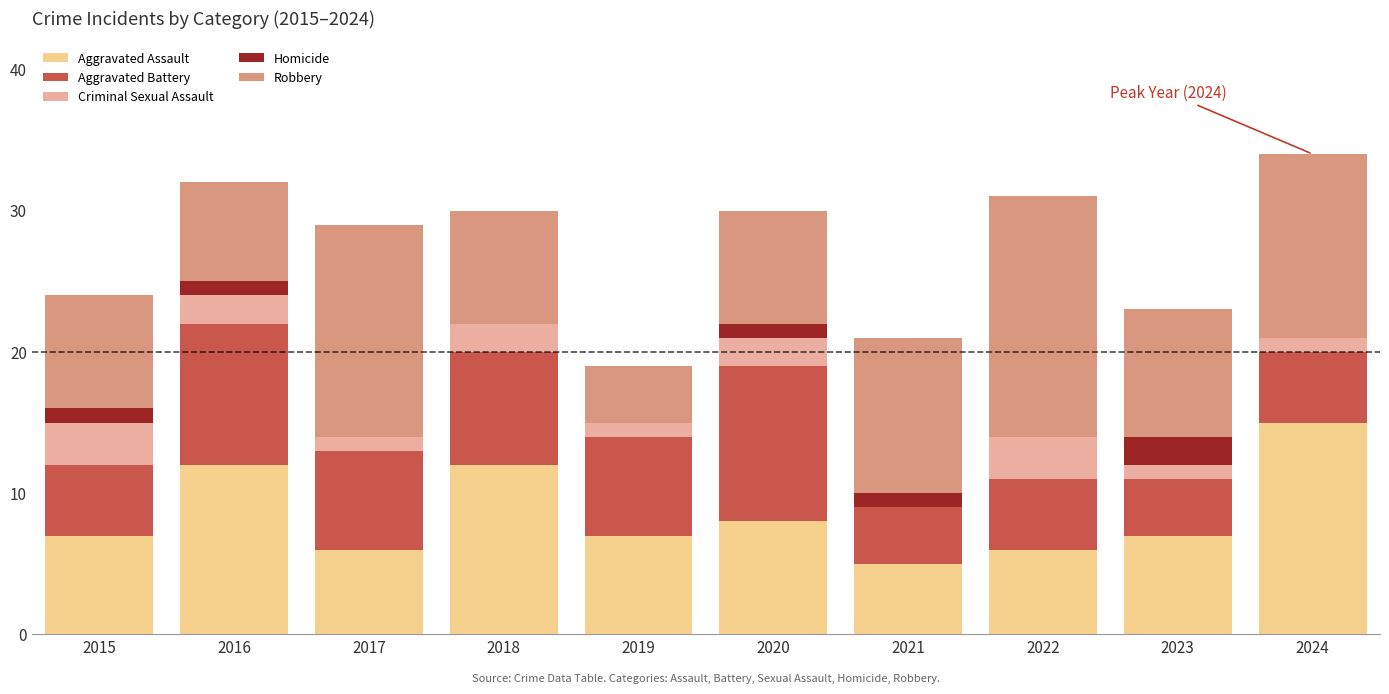

Which category has the highest value in the Aggravated Assault series?

2024